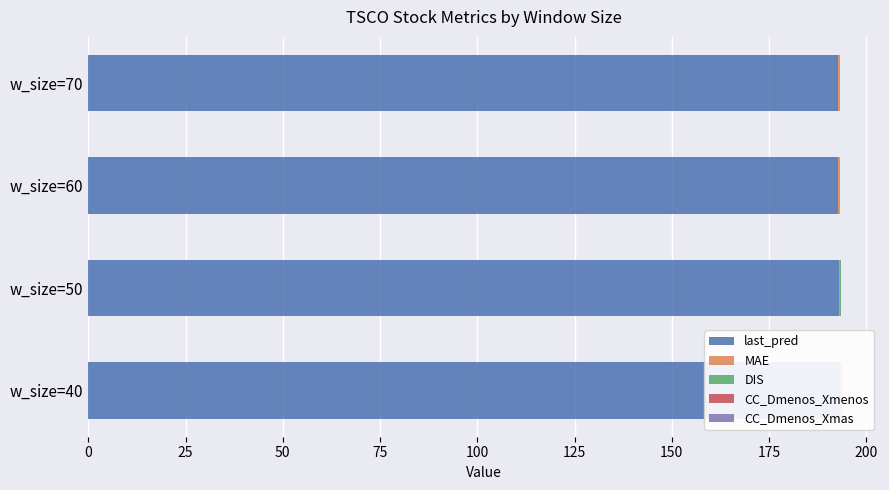

At which label is last_pred closest to 192?

w_size=60